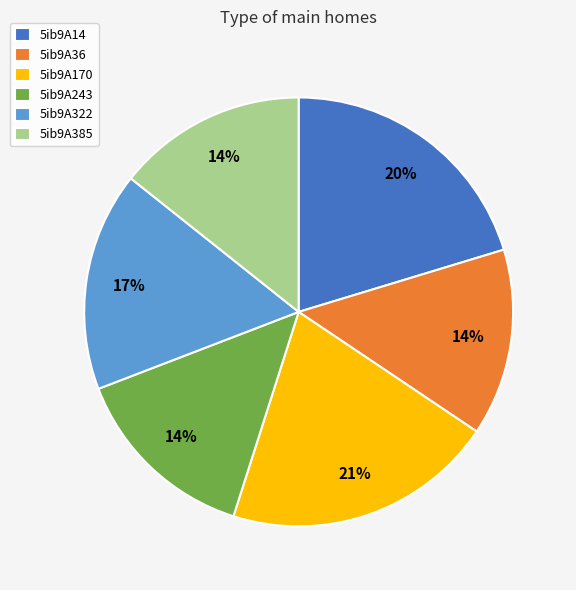

Combined, do 5ib9A170 and 5ib9A14 account for over 50%?

No